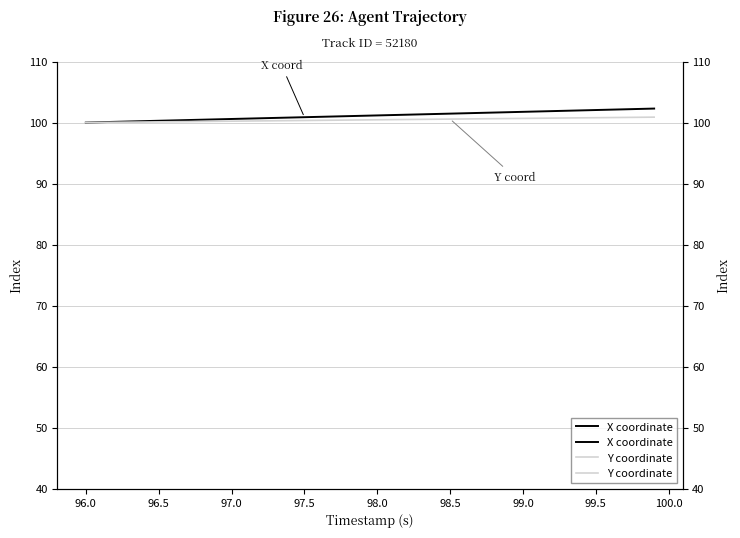

True or false: X coordinate and Y coordinate intersect in this chart.

False